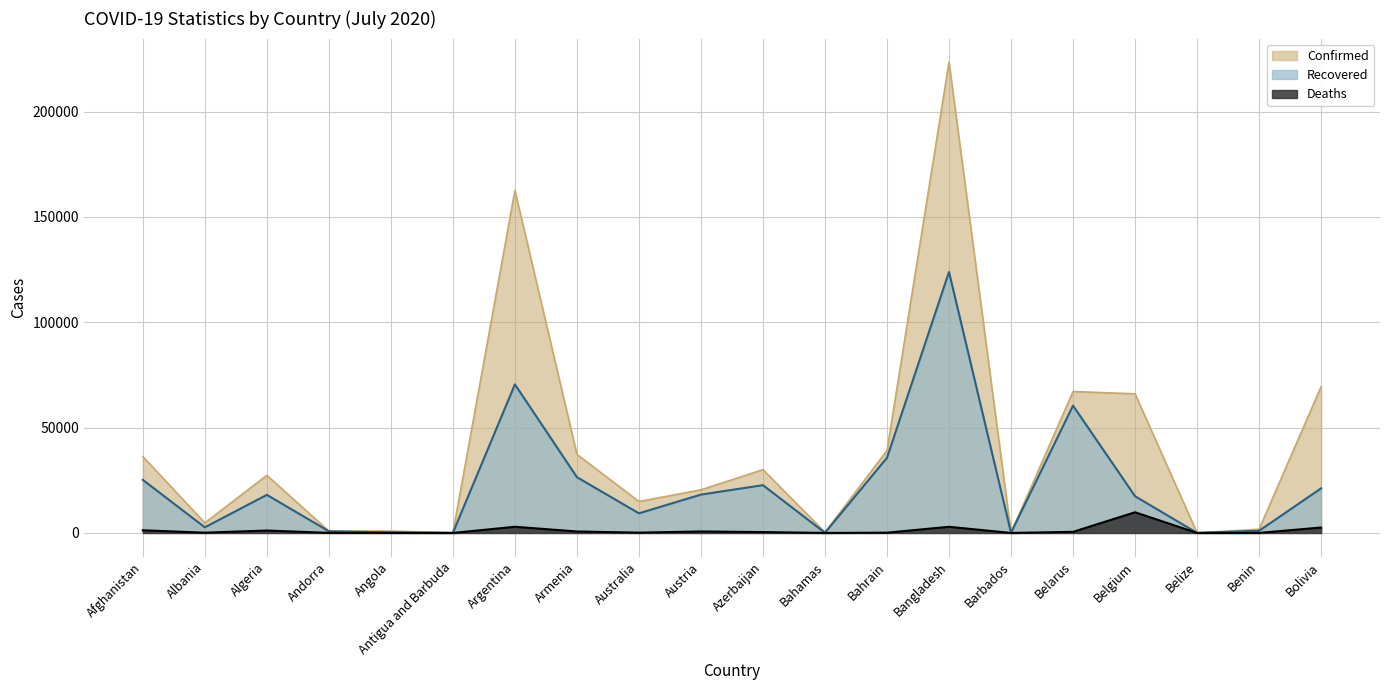

Which series changed the most between Bangladesh and Belgium?

Confirmed